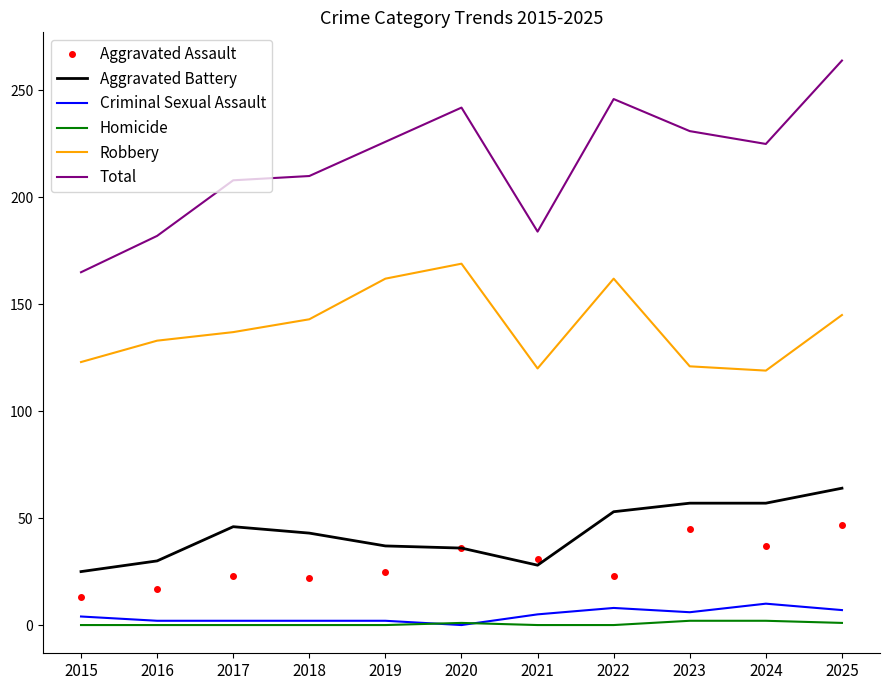

True or false: Robbery and Aggravated Battery intersect in this chart.

False